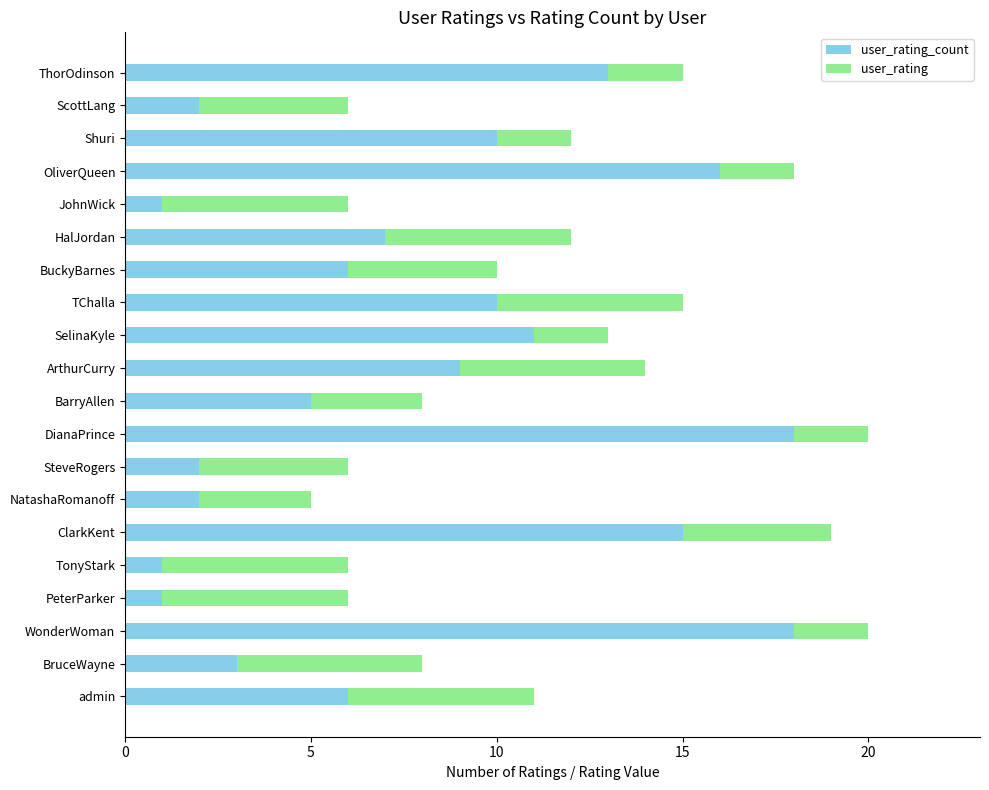

What is the total value across all series at Shuri?

12